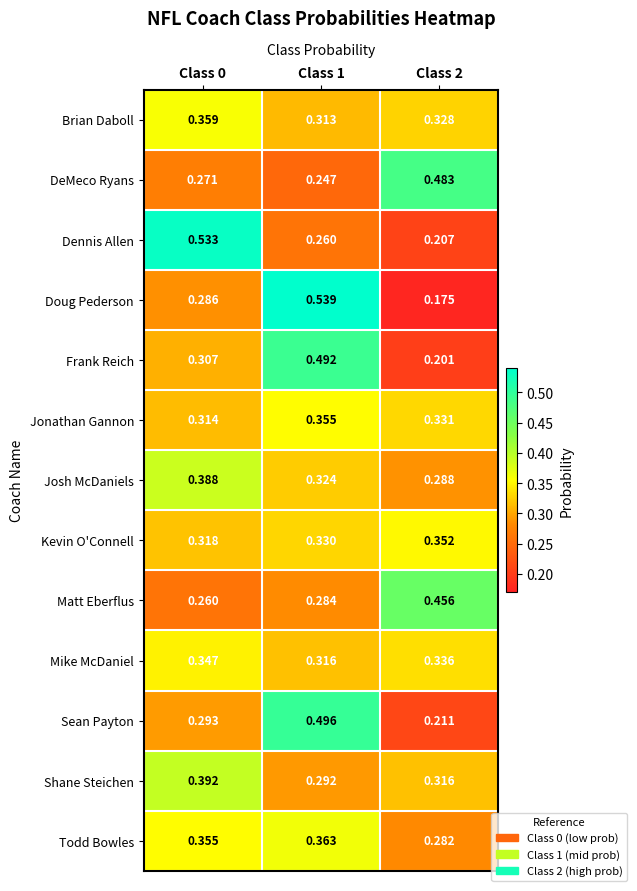

Rank the series at Class 0 from lowest to highest value.

Matt Eberflus, DeMeco Ryans, Doug Pederson, Sean Payton, Frank Reich, Jonathan Gannon, Kevin O'Connell, Mike McDaniel, Todd Bowles, Brian Daboll, Josh McDaniels, Shane Steichen, Dennis Allen